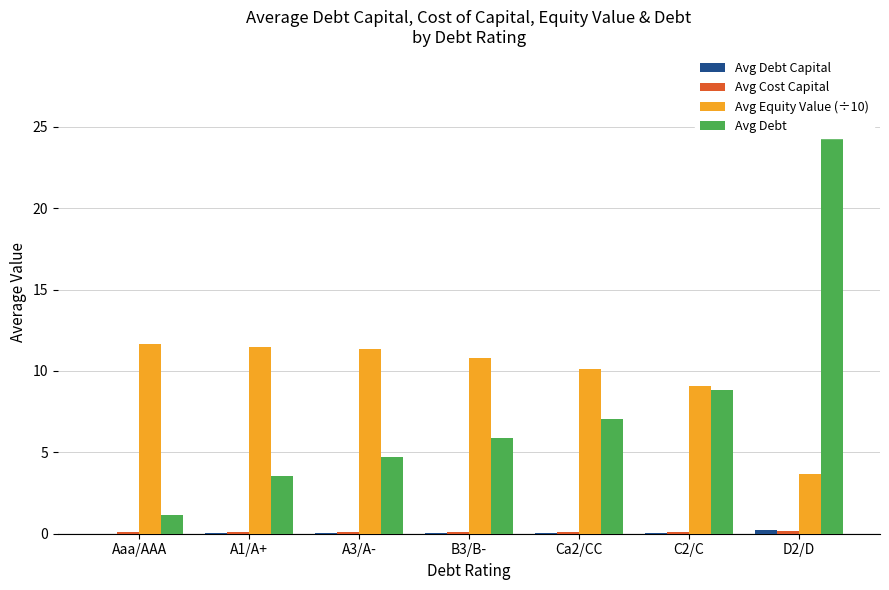

How many bars are there in total?

28